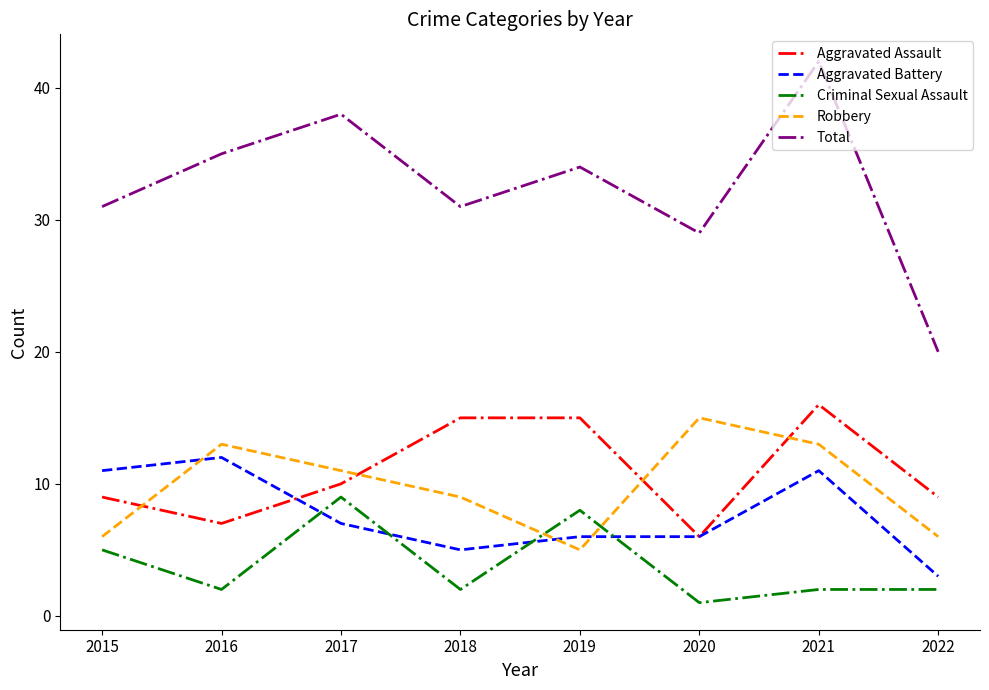

Reading left to right, extract all data points from this chart.

Aggravated Assault: 9	7	10	15	15	6	16	9
Aggravated Battery: 11	12	7	5	6	6	11	3
Criminal Sexual Assault: 5	2	9	2	8	1	2	2
Robbery: 6	13	11	9	5	15	13	6
Total: 31	35	38	31	34	29	42	20